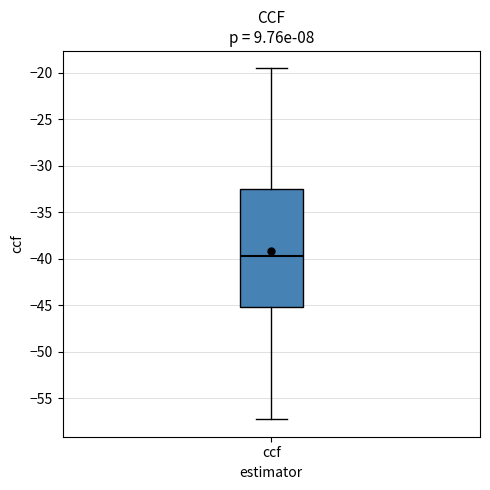

Read this box plot against the y-axis: the position of the median line, the range covered by the box, and the ends of both whiskers. The values are not printed on the chart, so give them approximately, as read against the axis.

median -40.0, box -45.0 to -32.5, whiskers -57.0 to -19.5